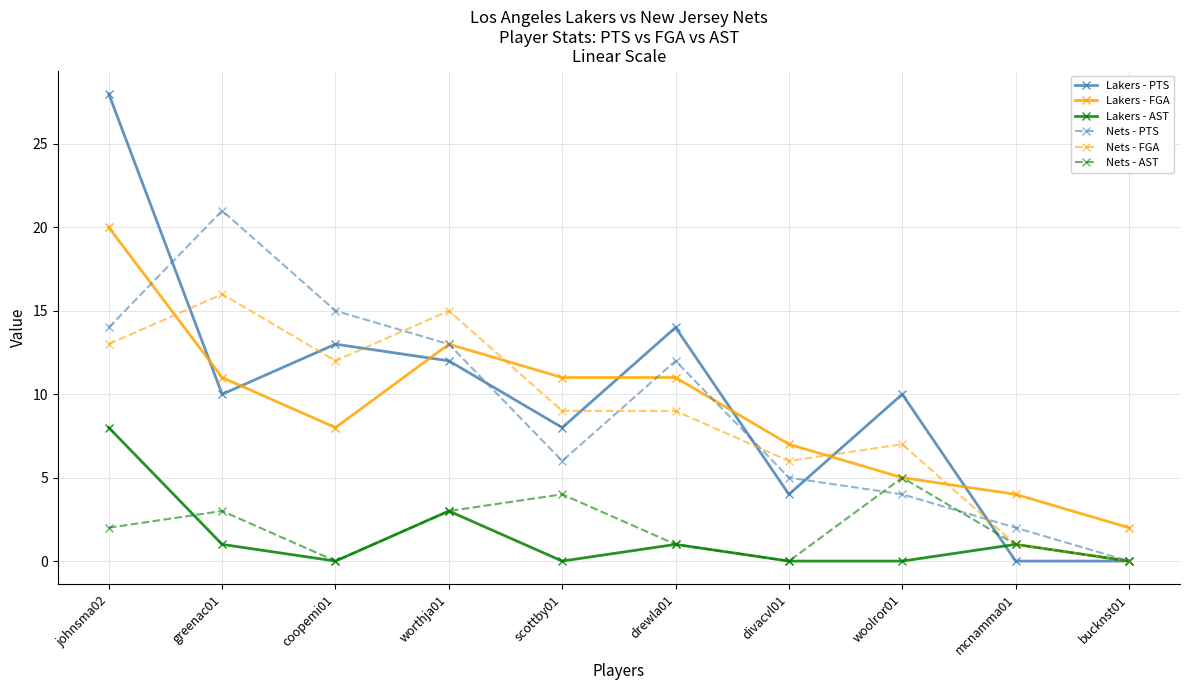

The Nets - AST series shows 0 at drewla01. True or false?

False